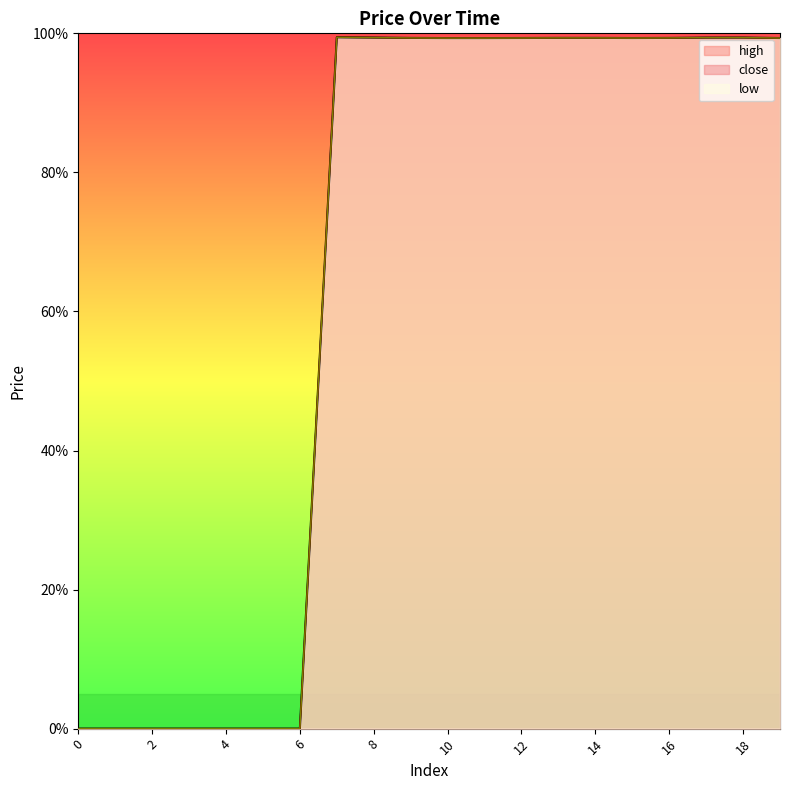

Is the value of low at 12 greater than the value of close at 14?

No